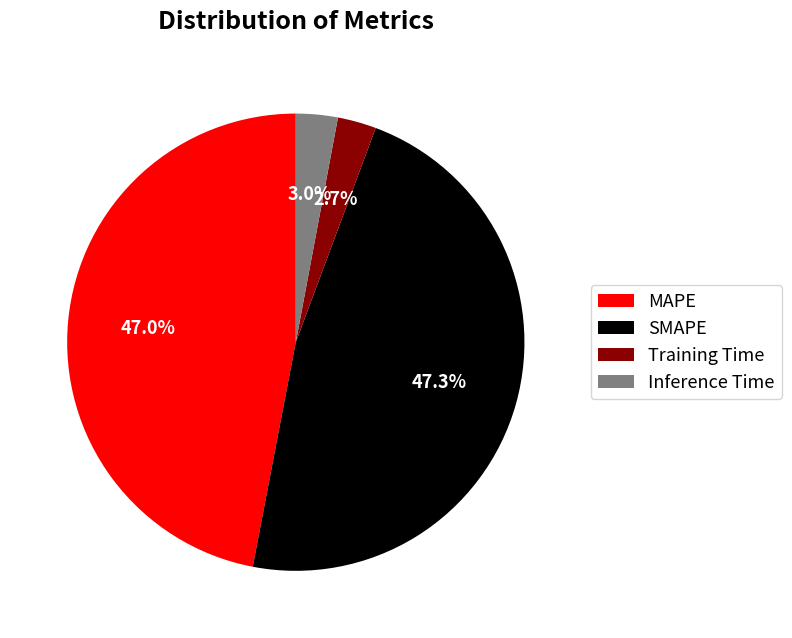

Count the number of slices in the pie.

4